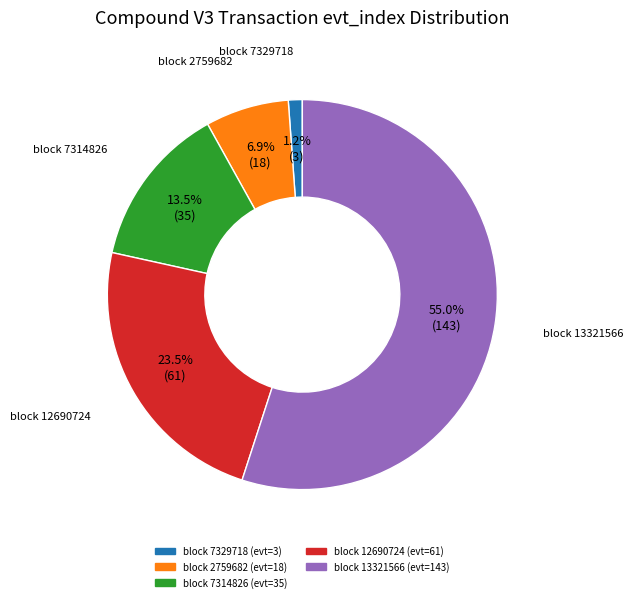

Is there a majority slice in this chart?

Yes